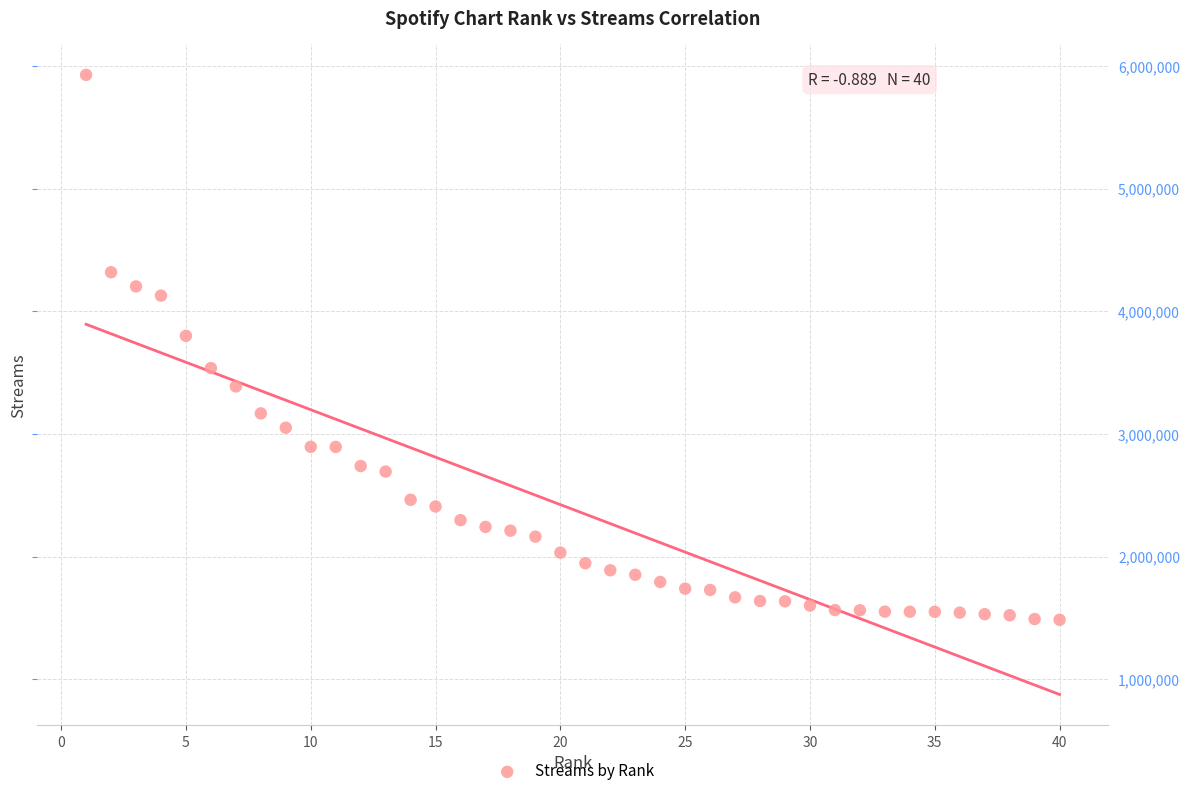

What Y value in the scatter plot is closest to 3706322?

3799702